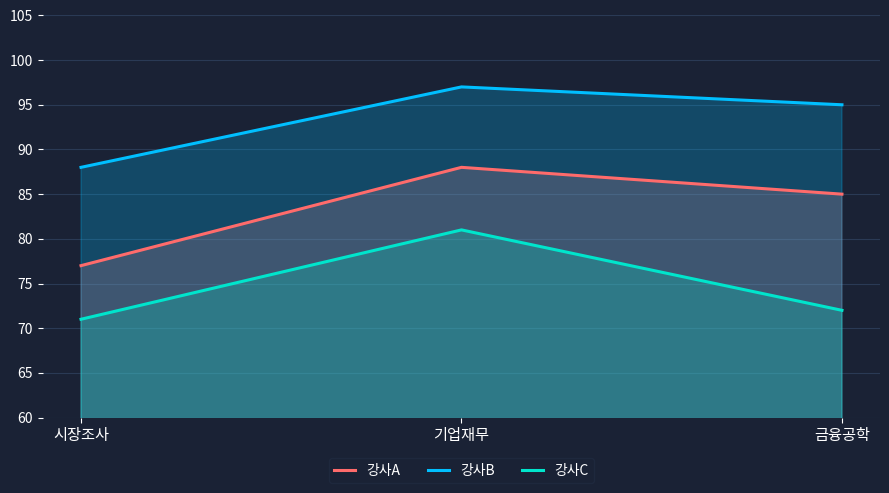

How many data points does each series have?

3